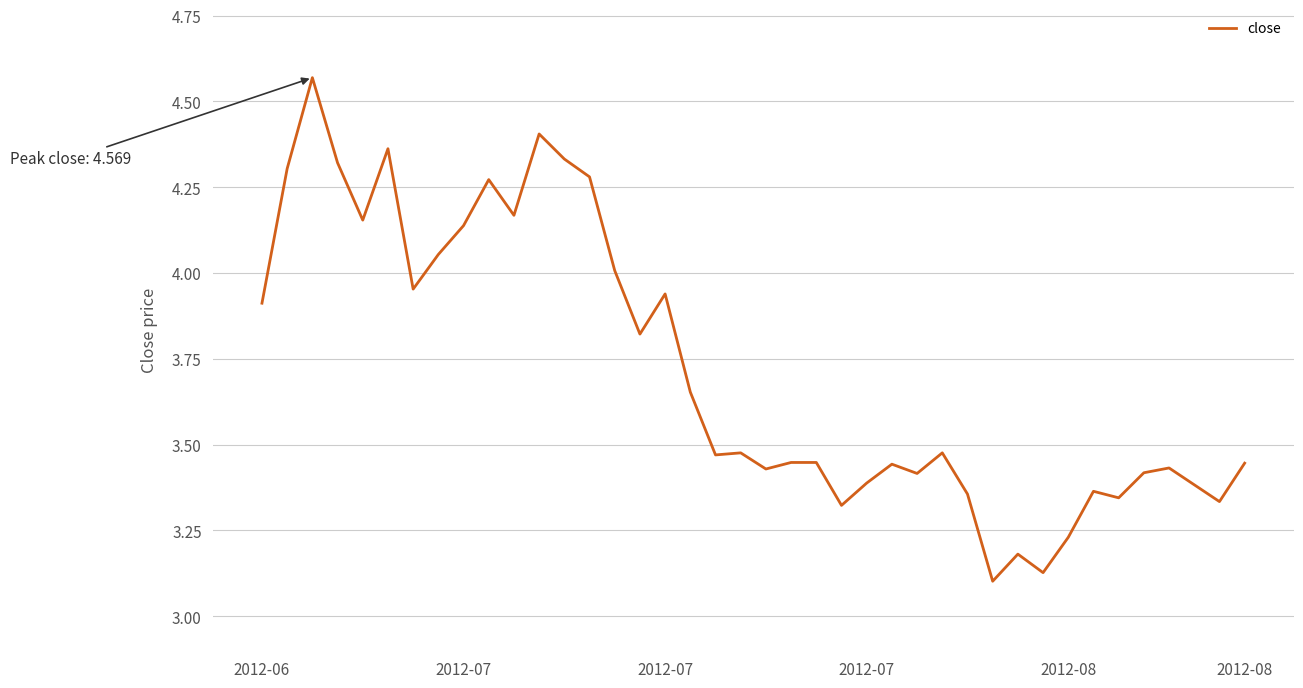

What is the difference between the maximum and minimum values?

1.5